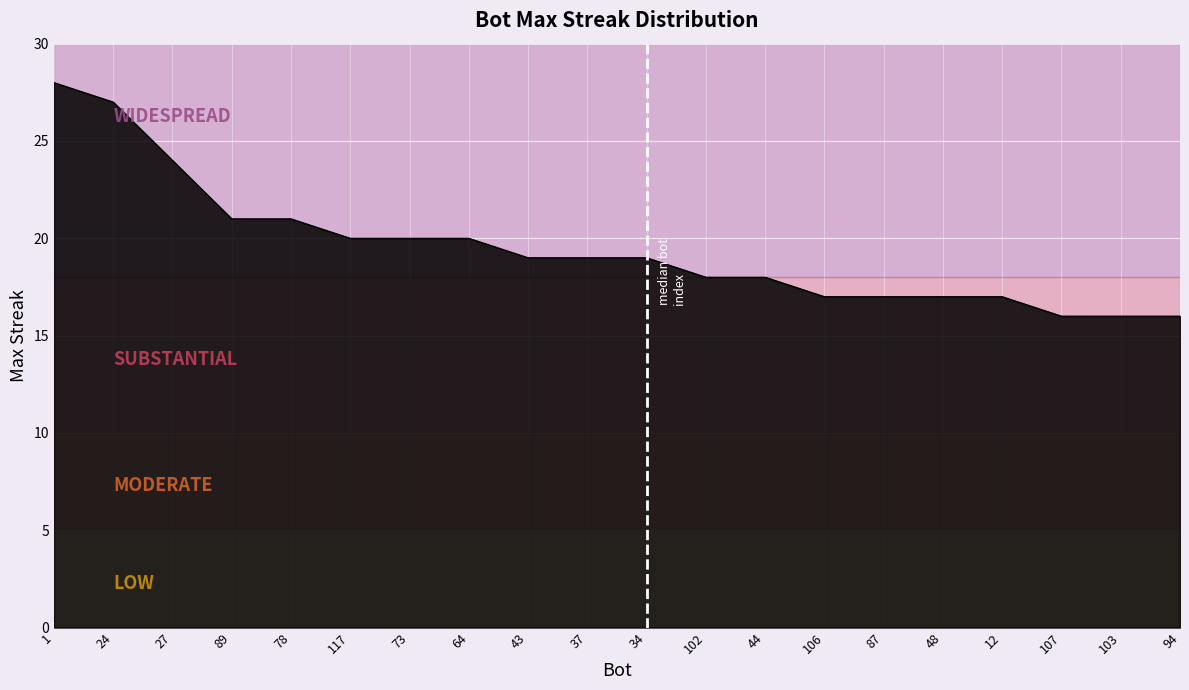

Read the value at 89.

21